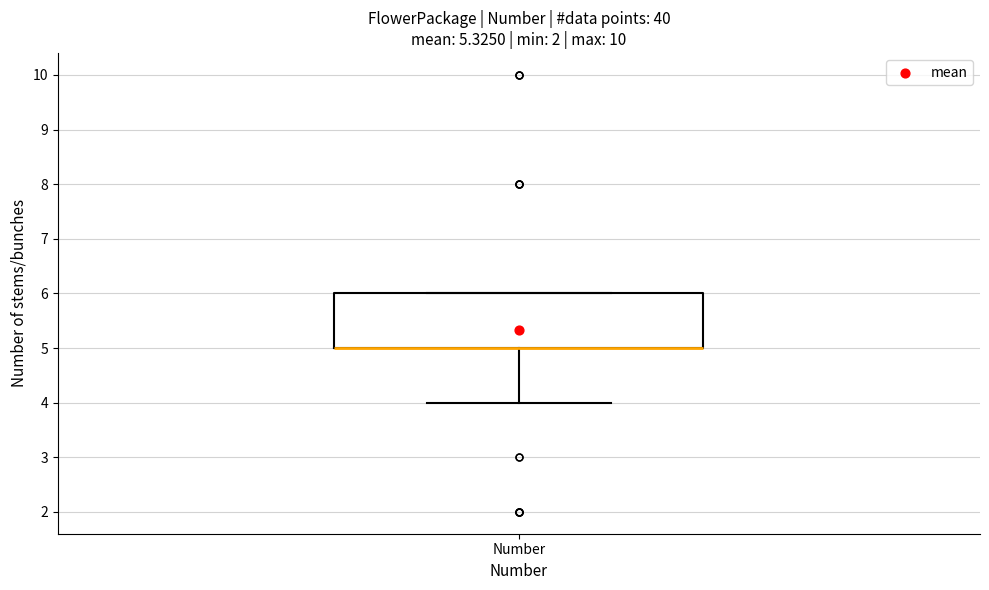

Where does the lower whisker of the box for Number end on the y-axis? The values are not printed on the chart, so give them approximately, as read against the axis.

4